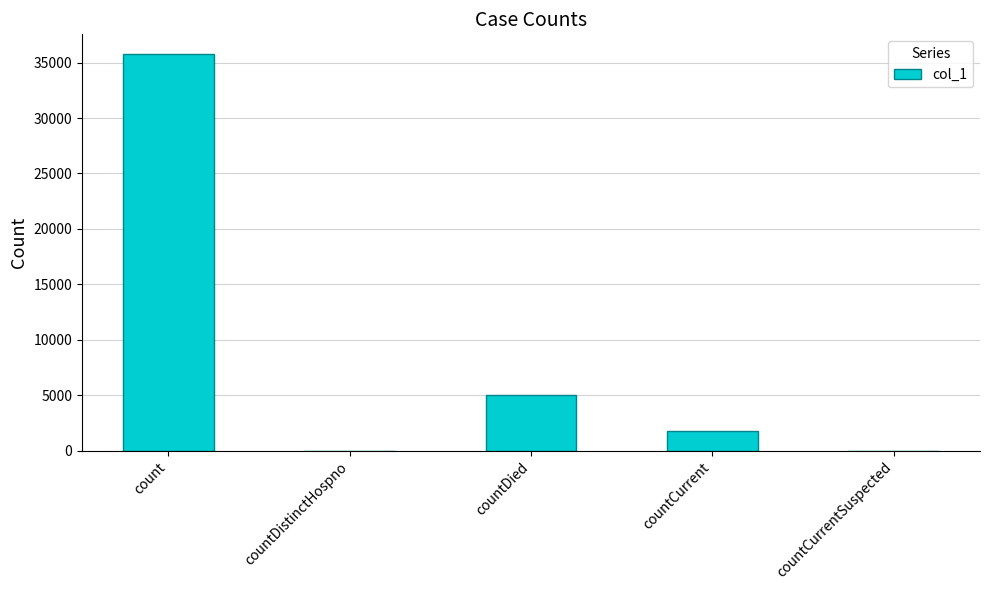

What is the sum of the values at countCurrent and countCurrentSuspected?

1786